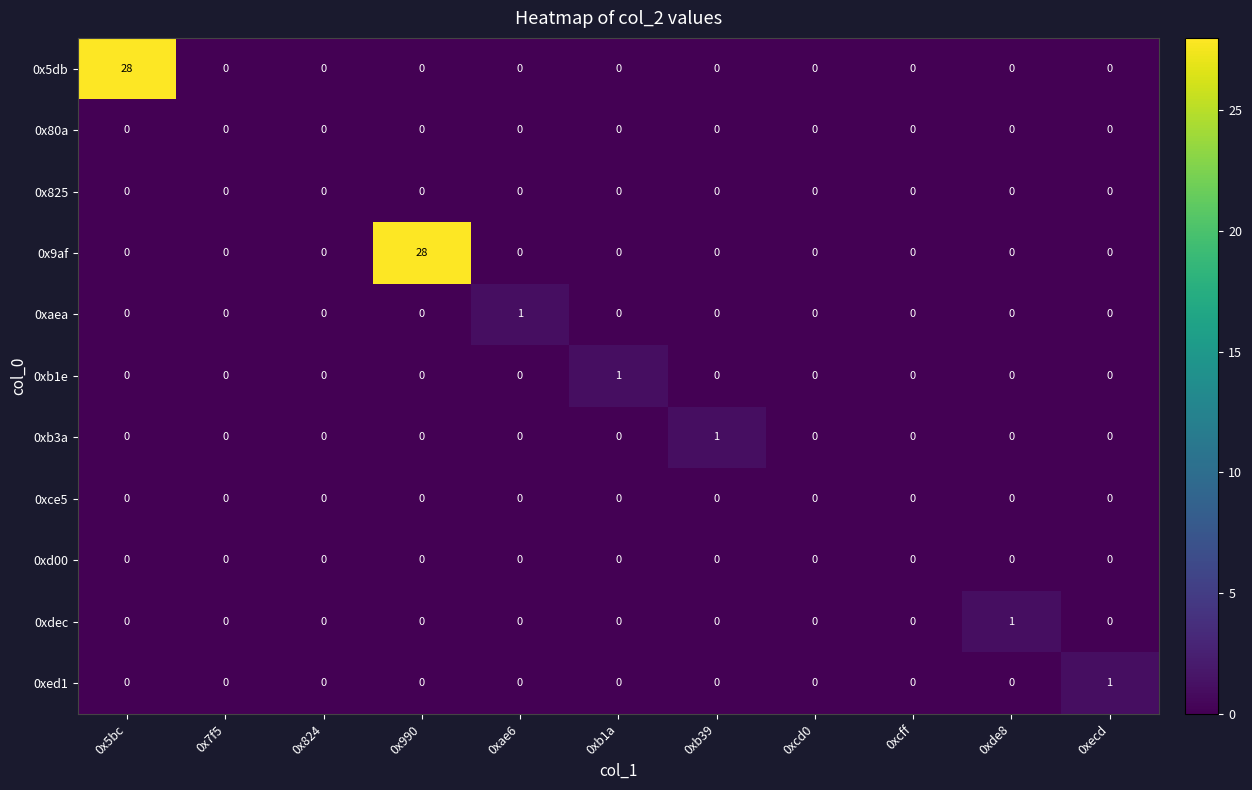

What is the difference between the highest and lowest values at 0x990?

28